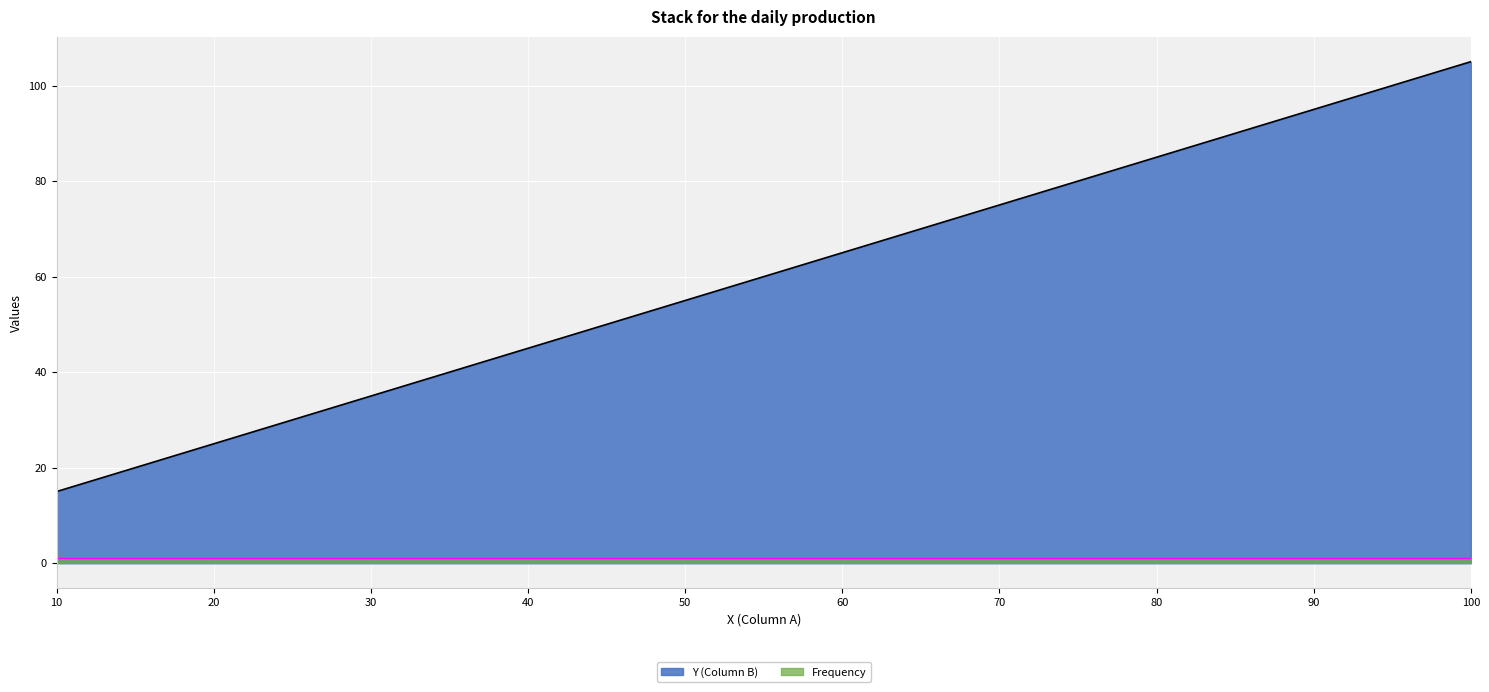

What is the approximate value at 90?

95